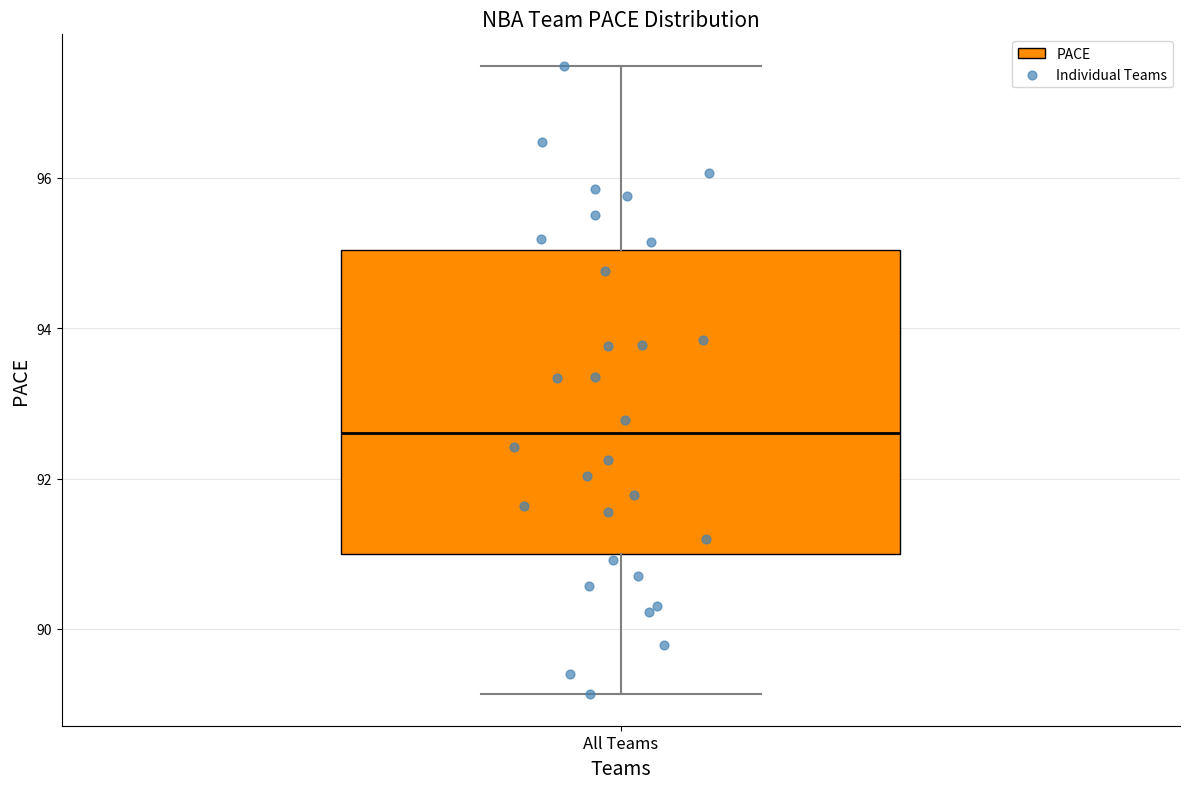

Read this box plot against the y-axis: the position of the median line, the range covered by the box, and the ends of both whiskers. The values are not printed on the chart, so give them approximately, as read against the axis.

median 92.6, box 91.0 to 95.0, whiskers 89.2 to 97.4